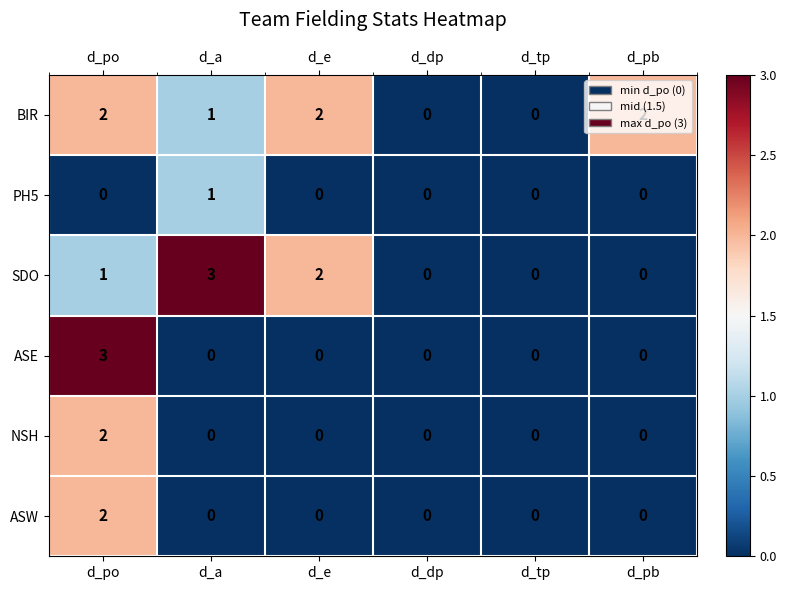

At which category is the sum across all series the highest?

d_po